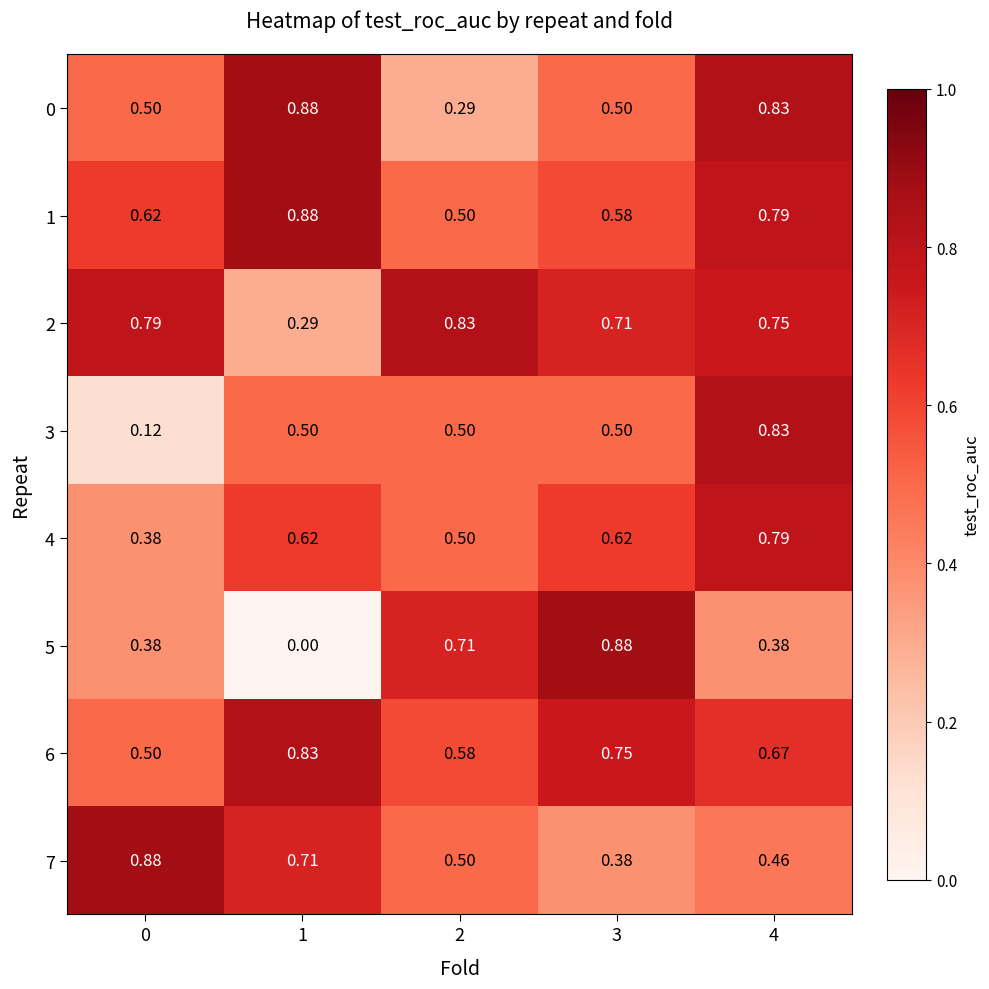

Is the value of 3 at 3 greater than the value of 5 at 2?

No